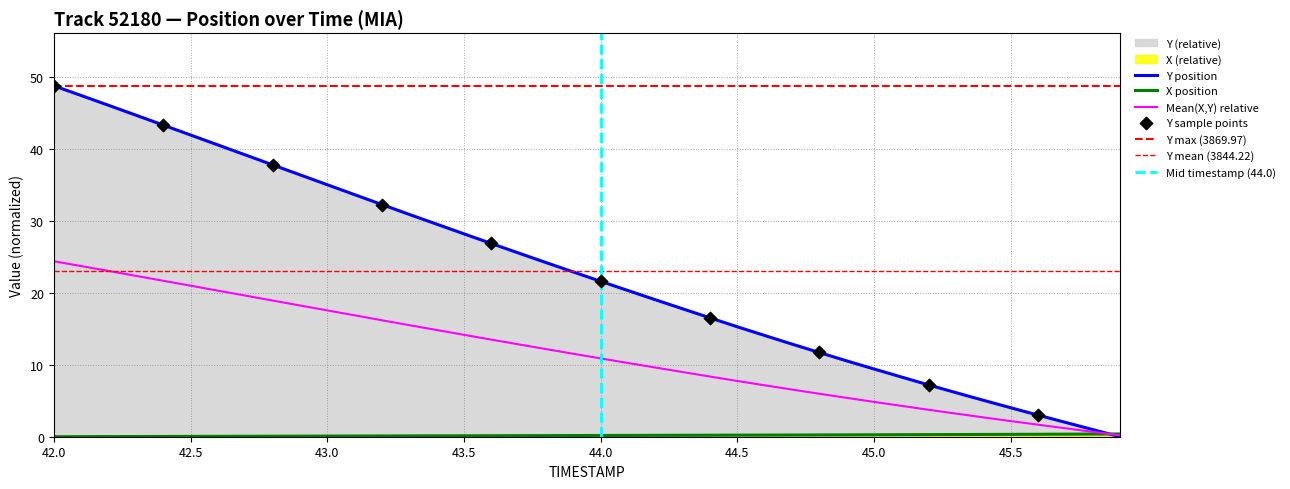

Is the value of Y at 43.4 greater than the value of X at 44.7?

Yes